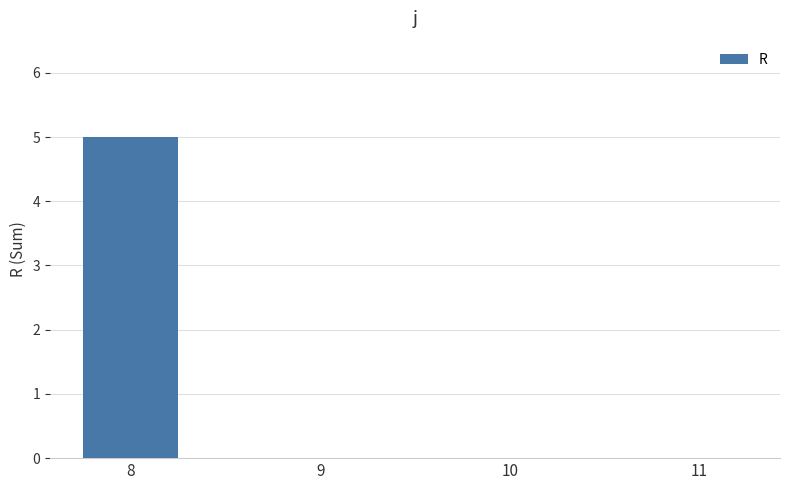

The value at 8 is 2. True or false?

False